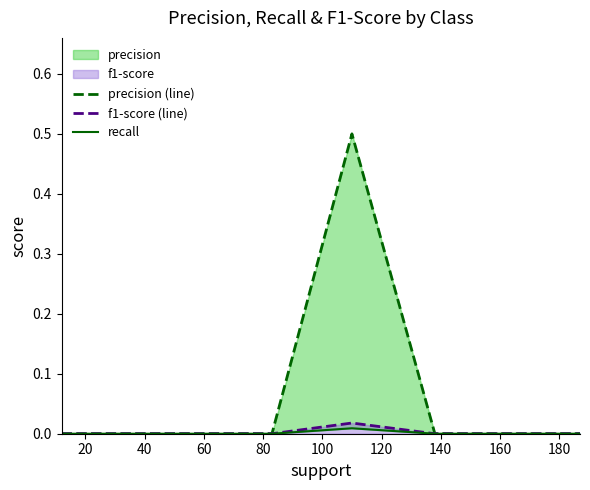

How many distinct data groups are displayed?

3